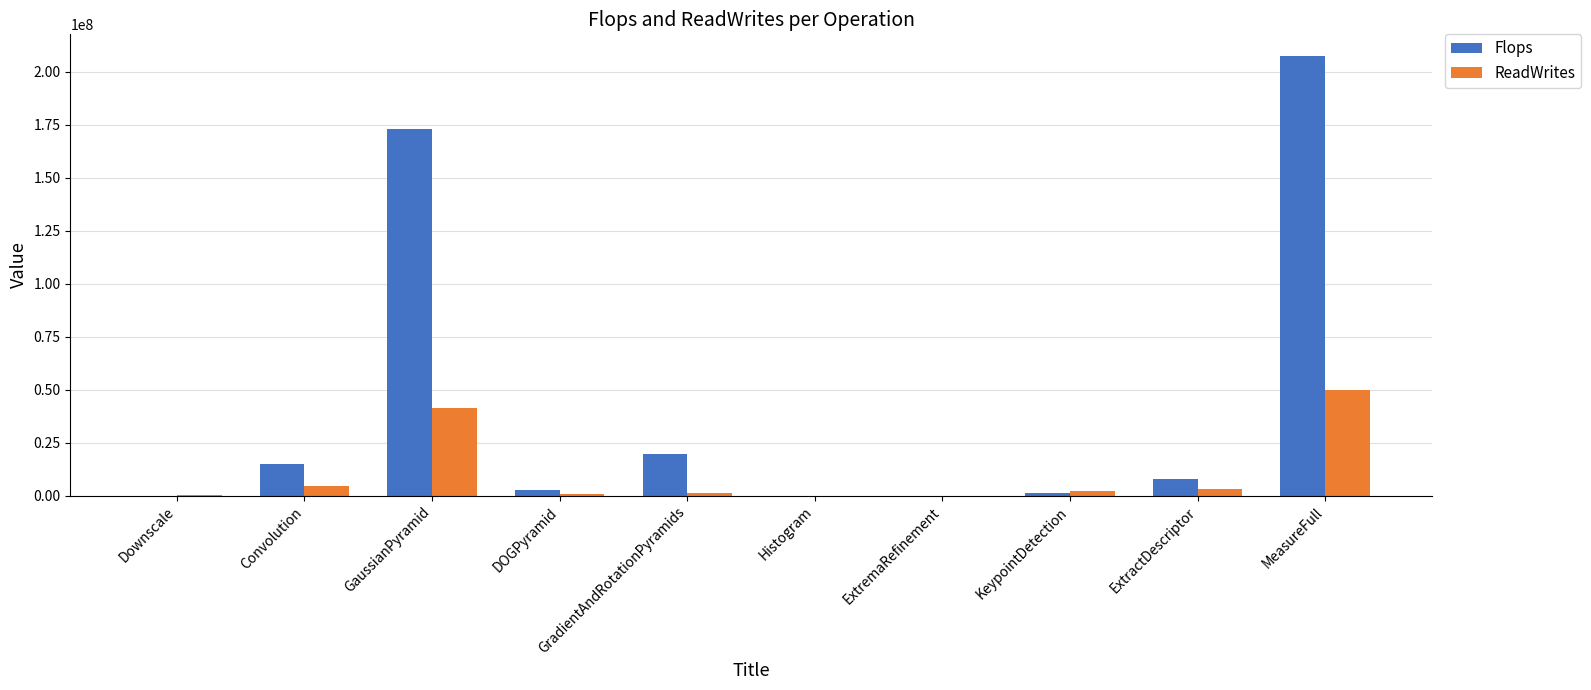

What is the maximum value shown in the chart?

207228025